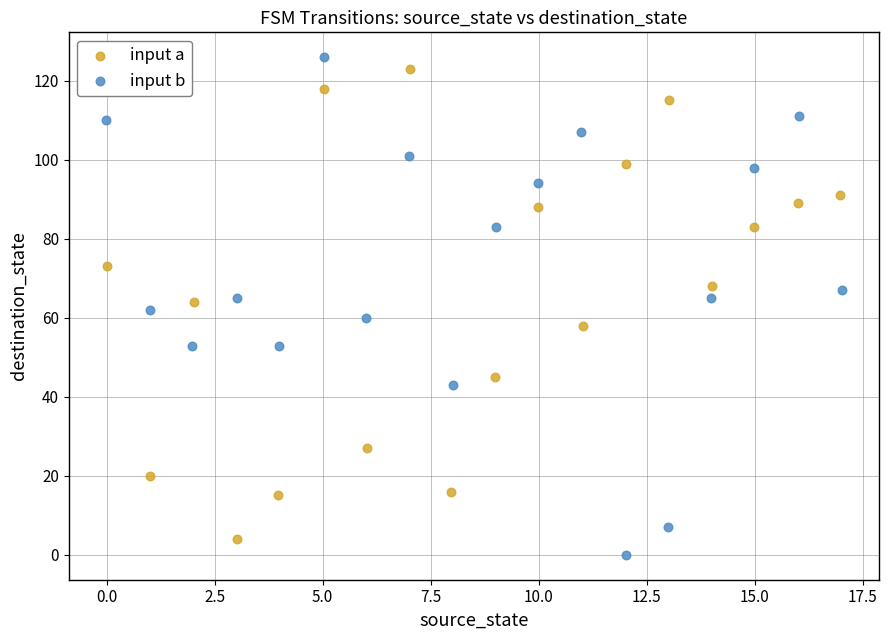

Which series has the largest Y range (max minus min)?

input b